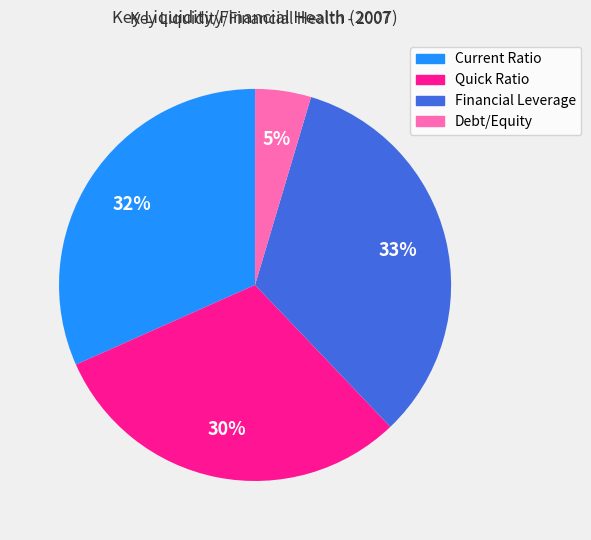

To the nearest percent, what portion does Quick Ratio represent?

30%